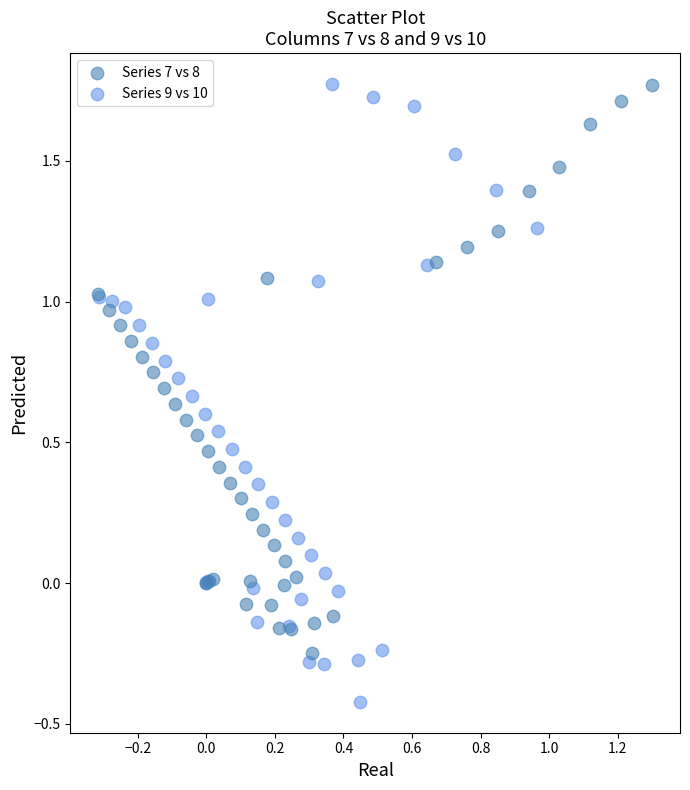

Which series has the largest Y range (max minus min)?

Series 9 vs 10